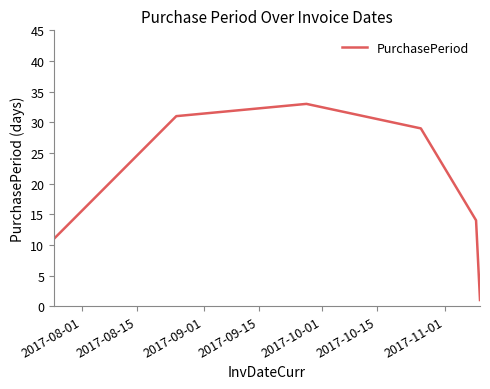

How many interior local peaks (higher than both neighbors) does the data have?

1